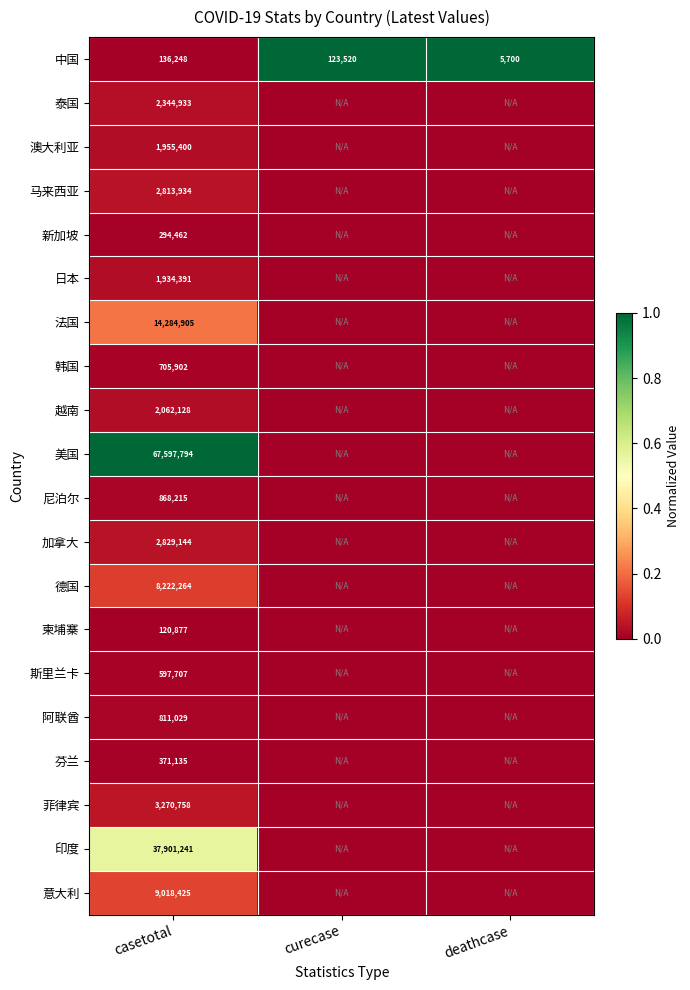

The 中国 series shows 123520 at curecase. True or false?

True